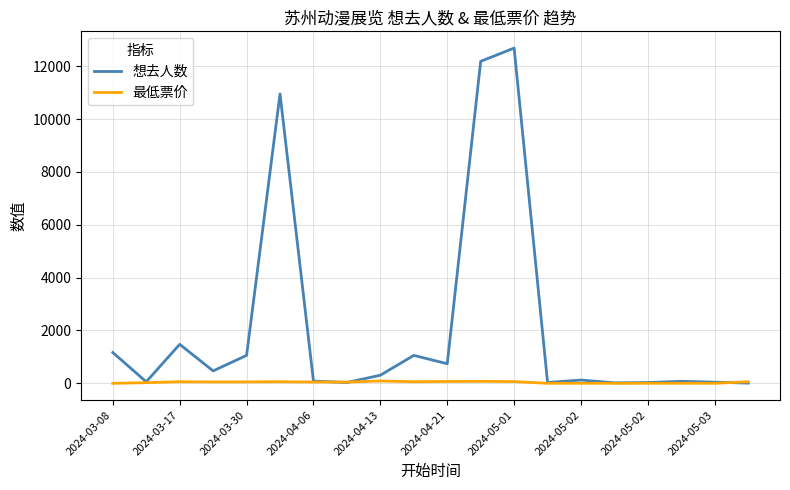

Which series has the largest total across all categories?

想去人数